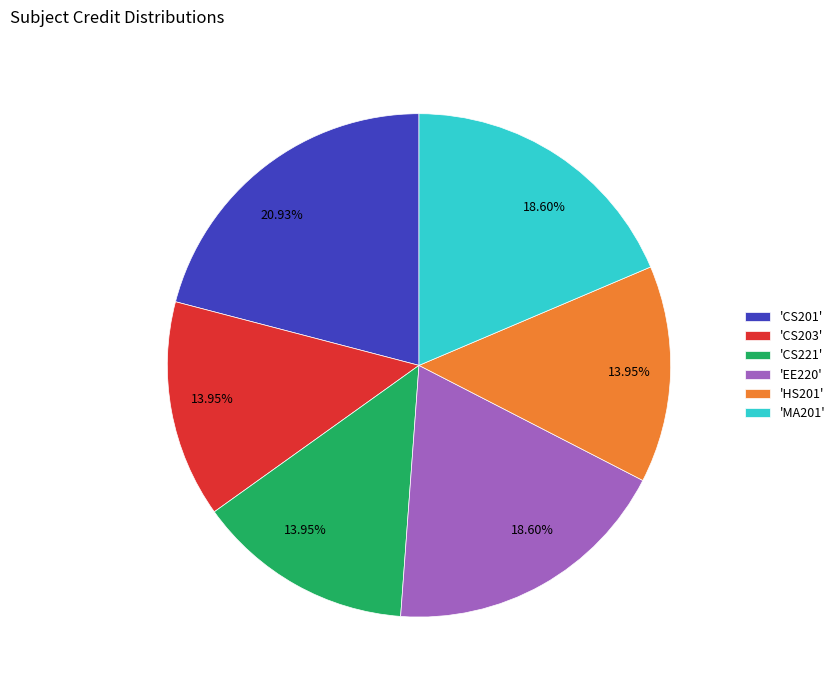

Does any single category account for the majority?

No